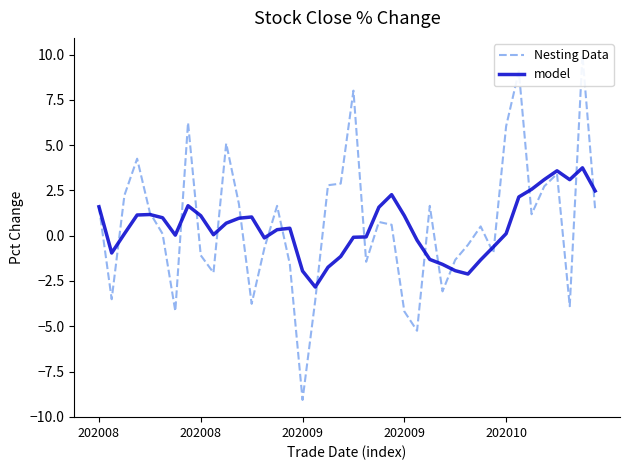

How many interior local valleys does the Nesting Data series have?

11